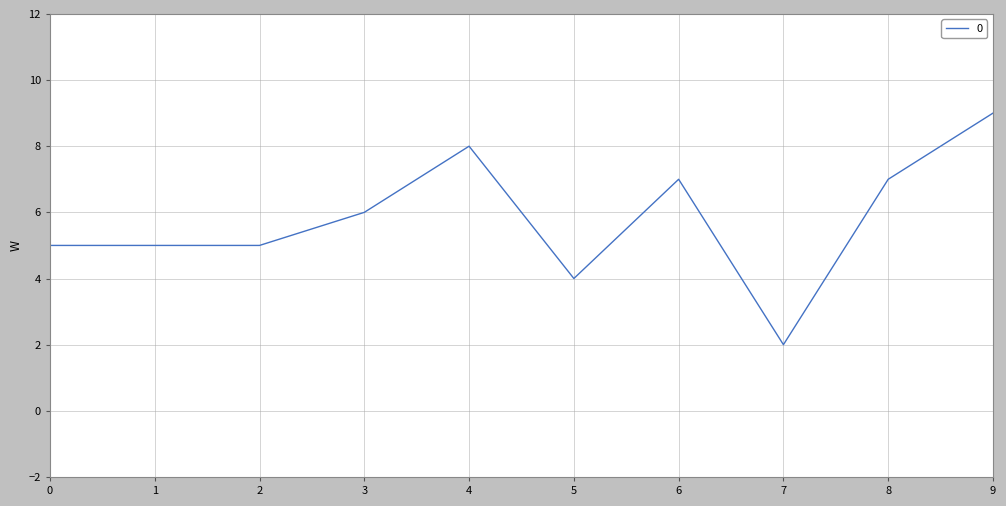

The value at 2 is 2. True or false?

False